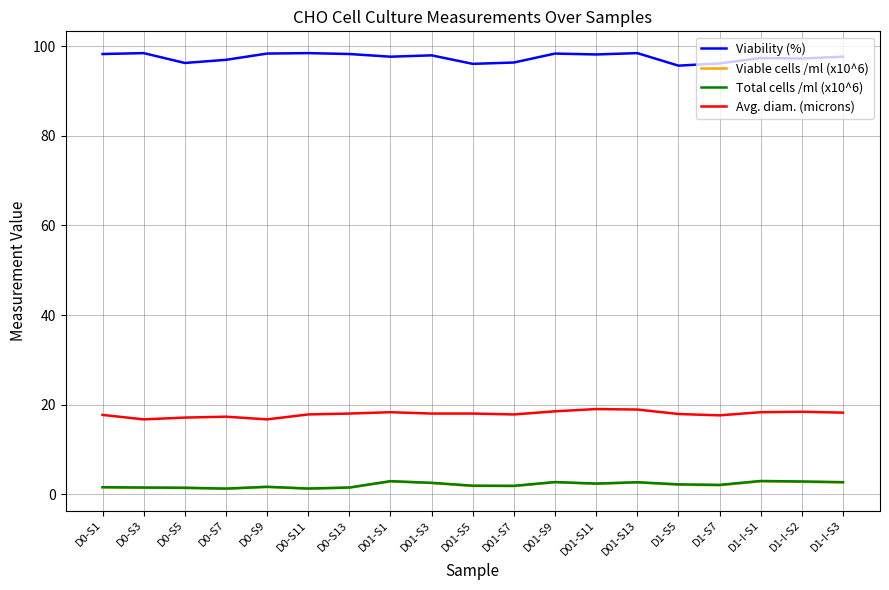

Where does the Viability (%) series first go above 97?

D0-S1